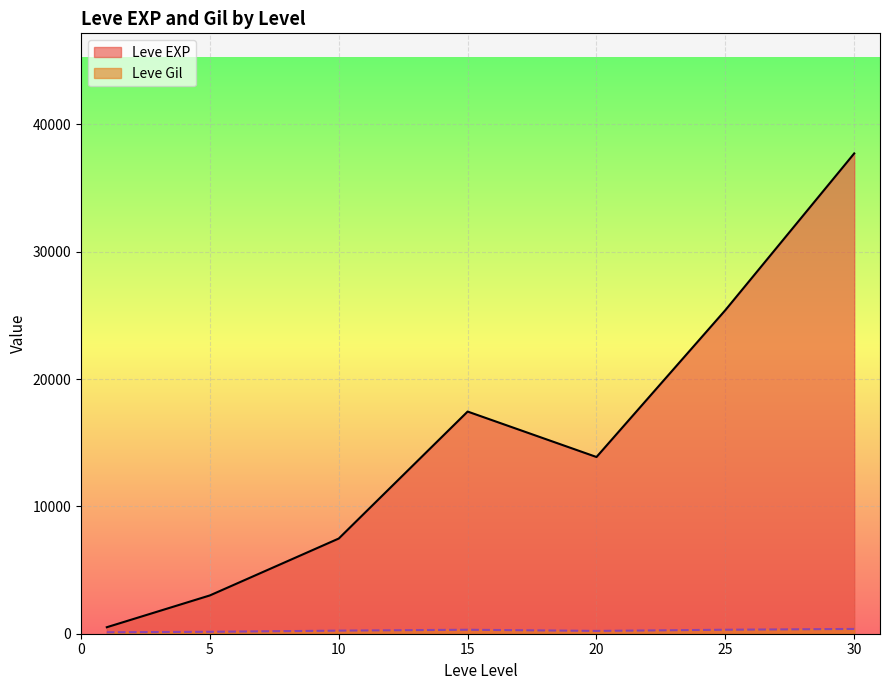

Between 20 and 1, which is larger?

20